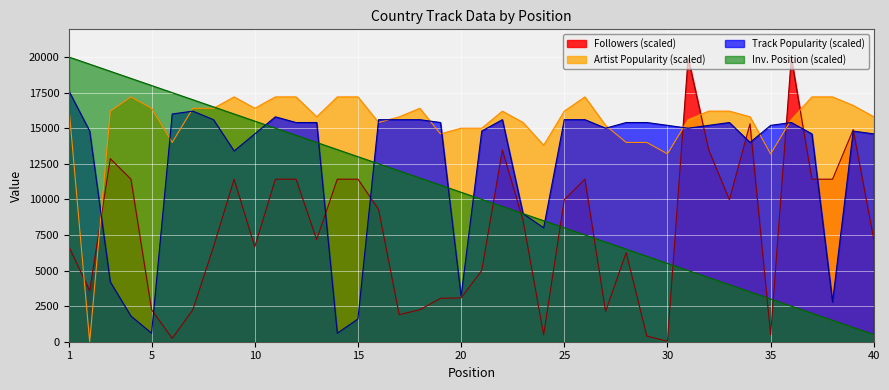

What are all the series names shown in the legend?

Followers (scaled), Artist Popularity (scaled), Track Popularity (scaled), Inv. Position (scaled)